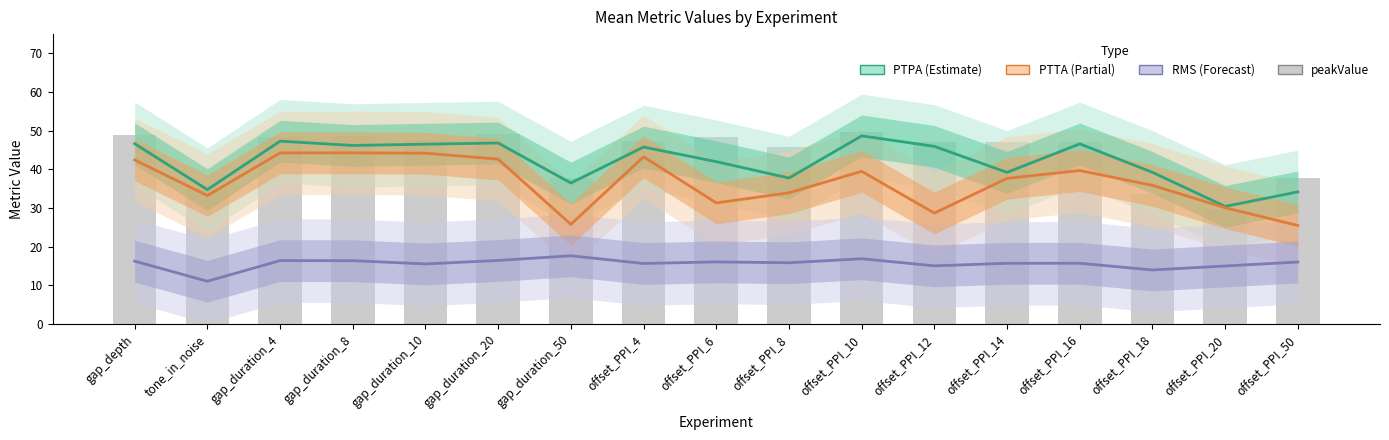

At how many categories does at least one series exceed 41?

12